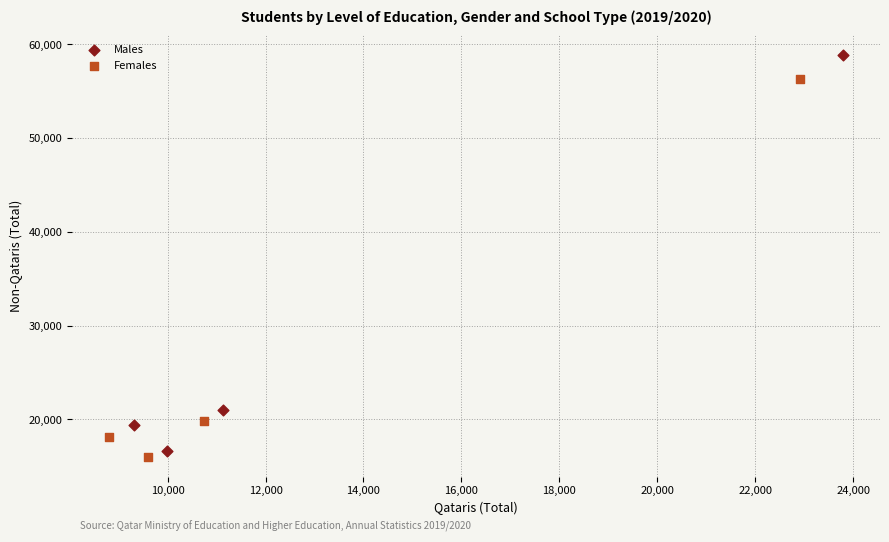

What are all the series names shown in the legend?

Males, Females